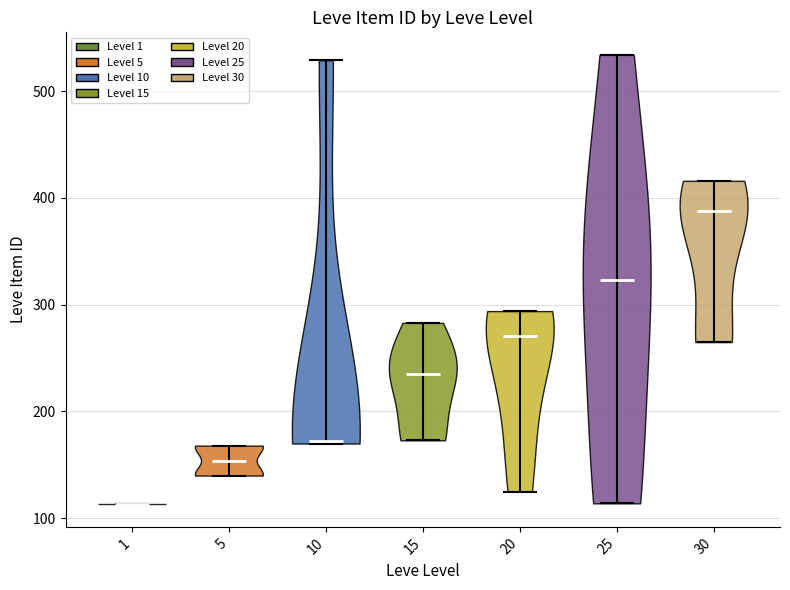

Which violin has the lowest median line?

1